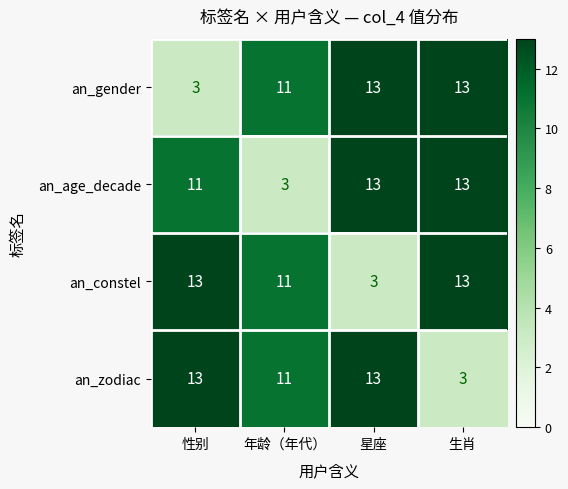

Reading left to right, extract all data points from this chart.

an_gender: 性别=3	年龄（年代）=11	星座=13	生肖=13
an_age_decade: 性别=11	年龄（年代）=3	星座=13	生肖=13
an_constel: 性别=13	年龄（年代）=11	星座=3	生肖=13
an_zodiac: 性别=13	年龄（年代）=11	星座=13	生肖=3